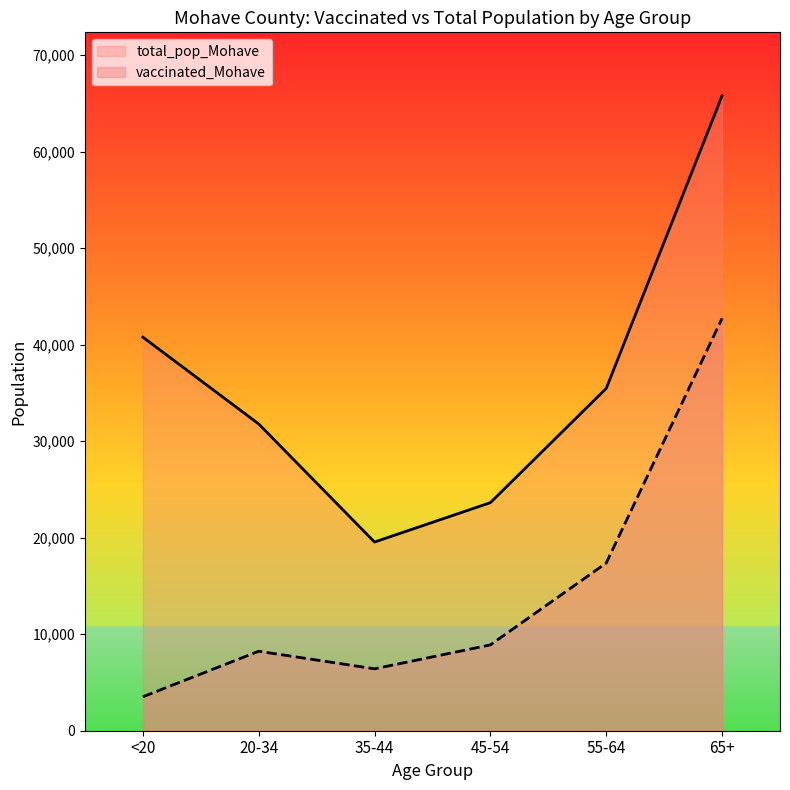

How many values in the vaccinated_Mohave series are below 8891?

3